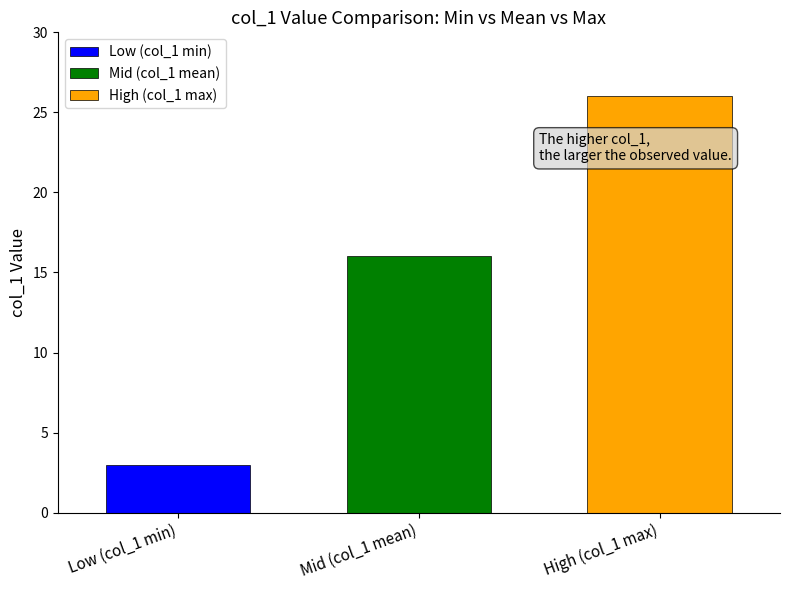

What is the highest value of the Mid (col_1 mean) series?

16